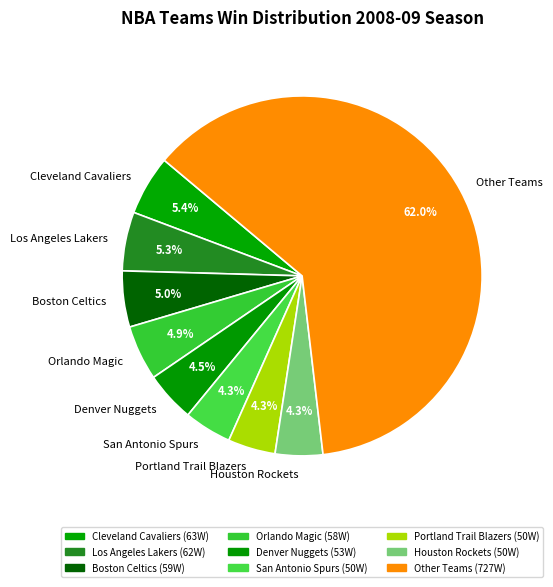

Approximately how many times larger is the value at San Antonio Spurs compared to Orlando Magic?

0.9